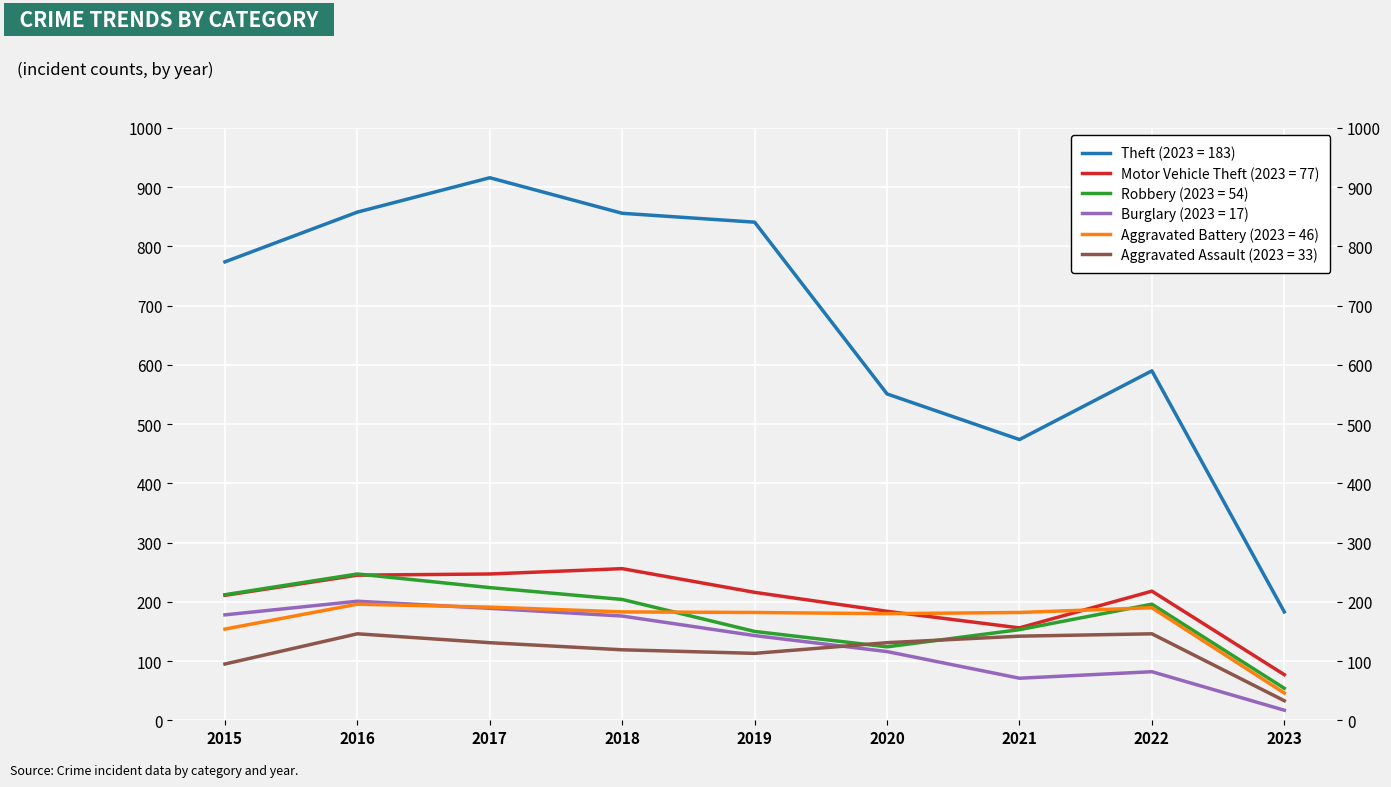

True or false: Robbery has a value of 54 at 2023.

True